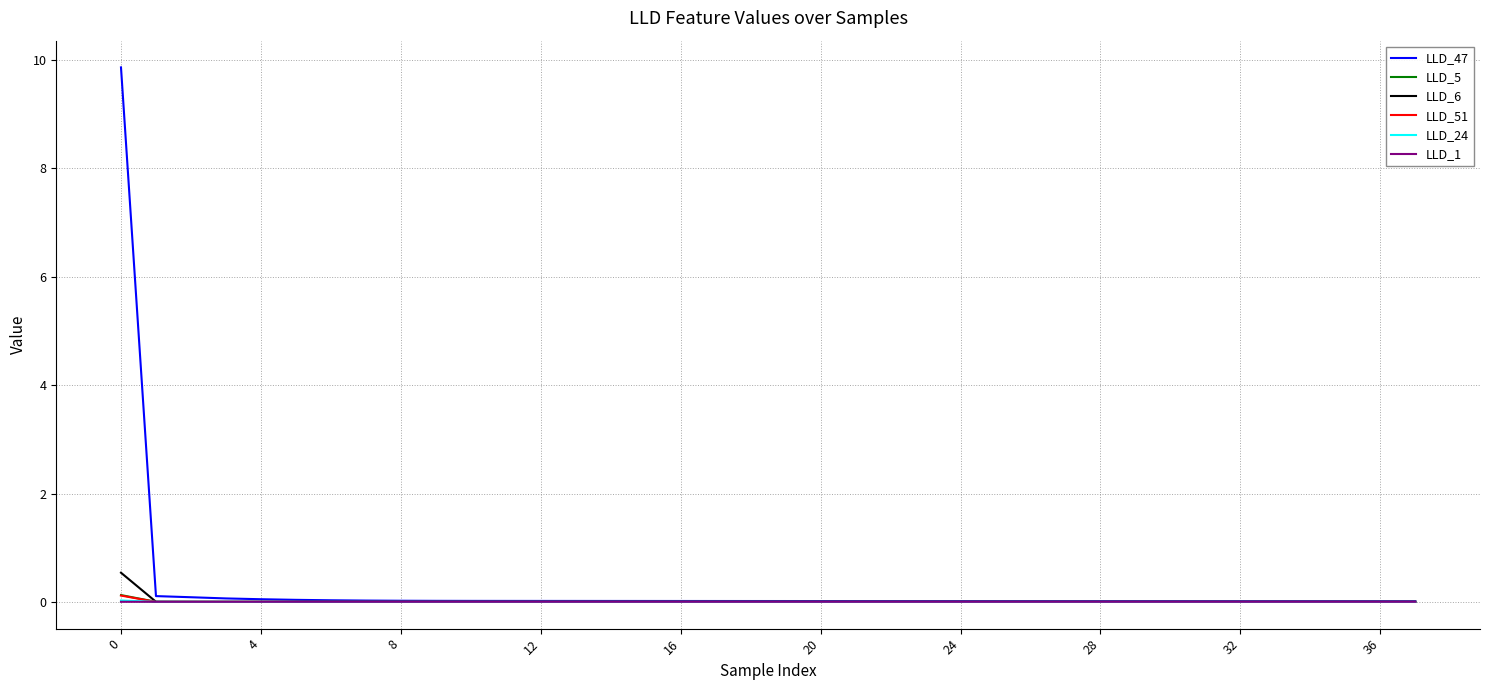

True or false: LLD_24 has more than 1 points higher than both neighbors.

True